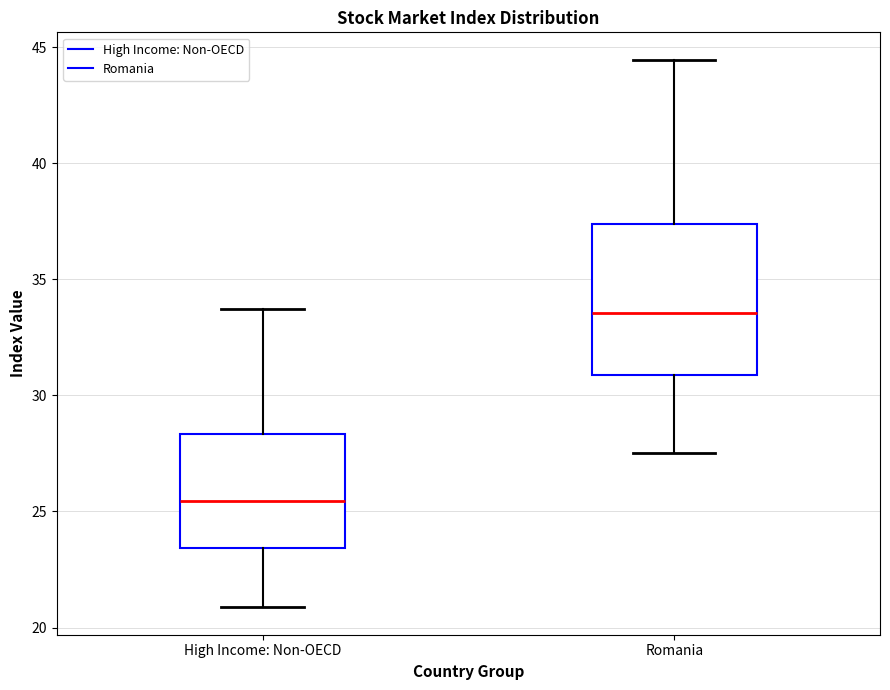

Reading left to right, read every box against the y-axis: the position of its median line, the range the box covers, and the ends of its whiskers. The values are not printed on the chart, so give them approximately, as read against the axis.

High Income: Non-OECD: median 25.5, box 23.5 to 28.5, whiskers 21.0 to 33.5
Romania: median 33.5, box 31.0 to 37.5, whiskers 27.5 to 44.5